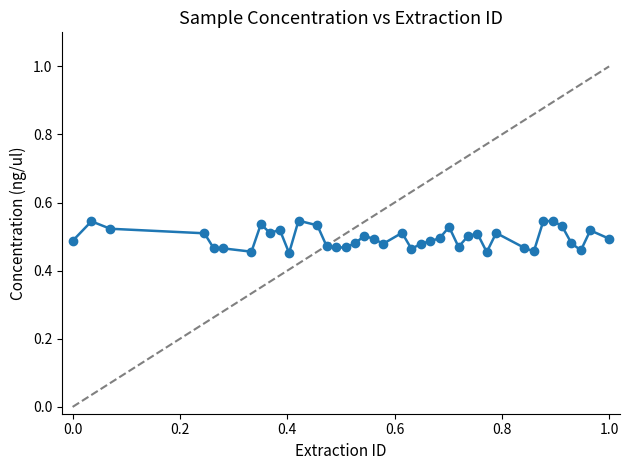

What is the sum of all values?

19.8